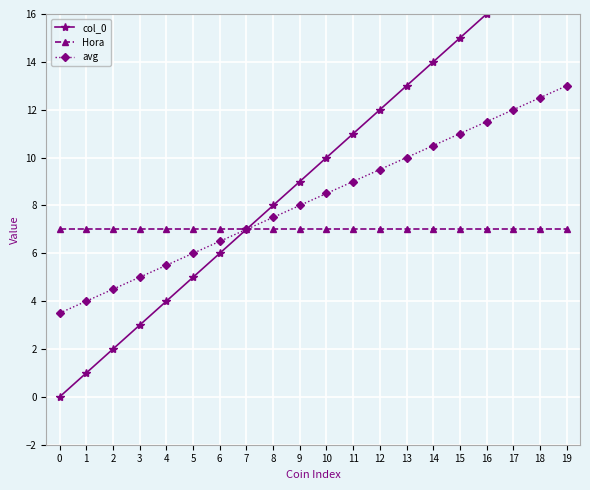

What is the difference between the maximum and minimum values in the col_0 series?

19.0